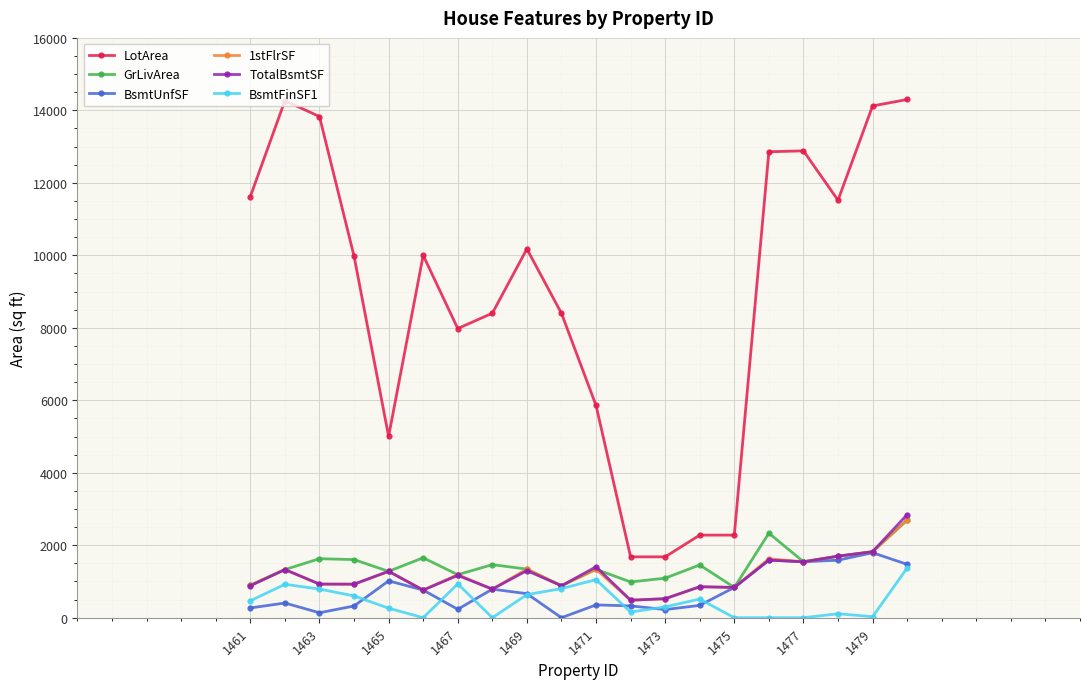

True or false: LotArea and 1stFlrSF intersect in this chart.

False